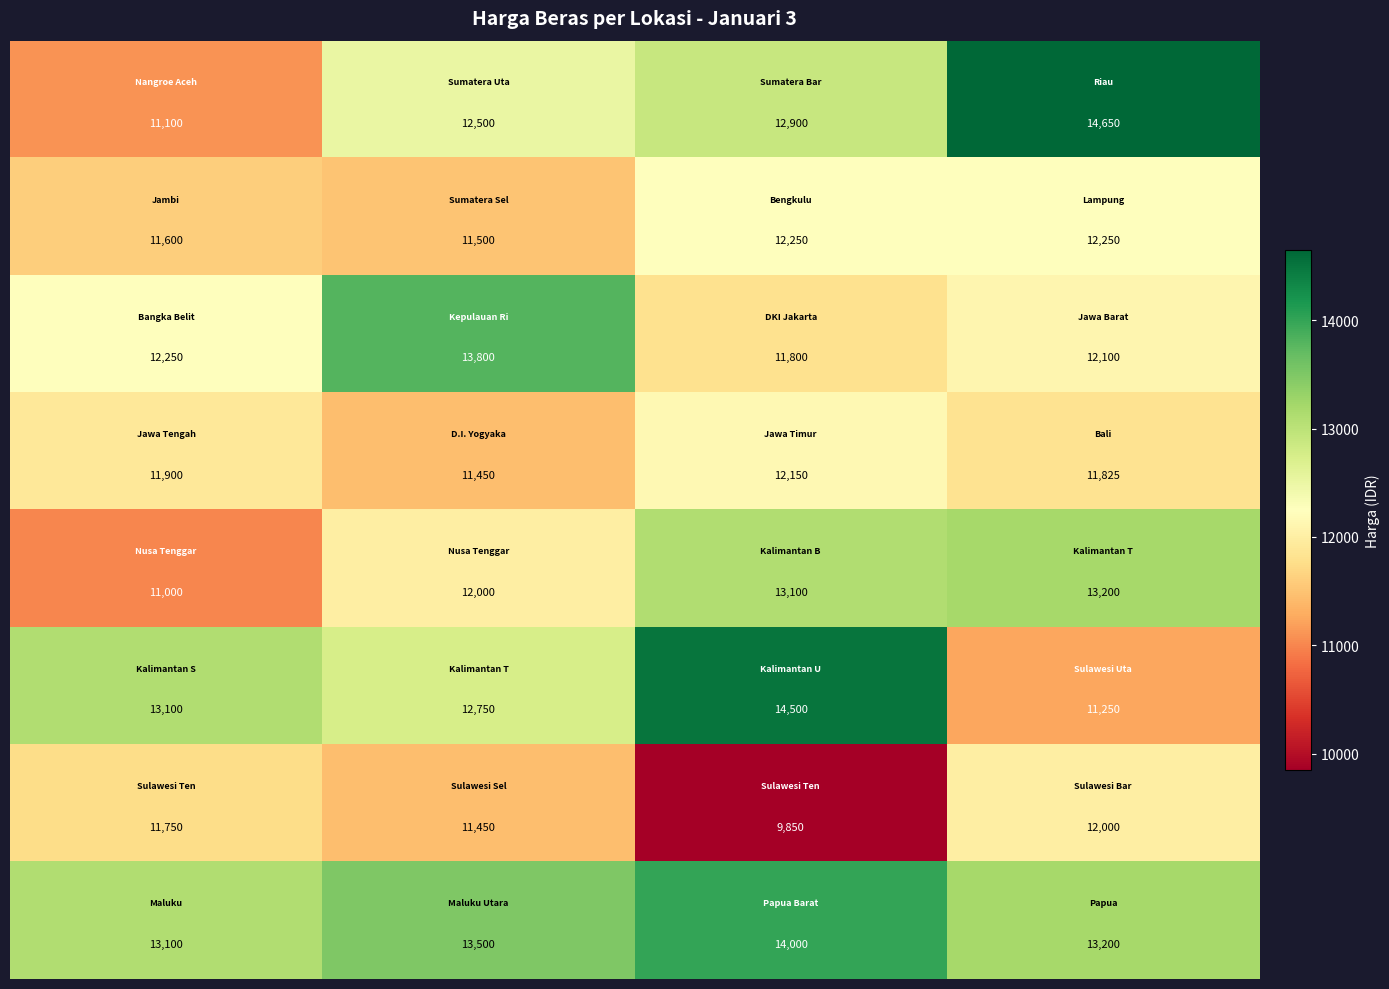

What is the maximum value shown in the chart?

14650